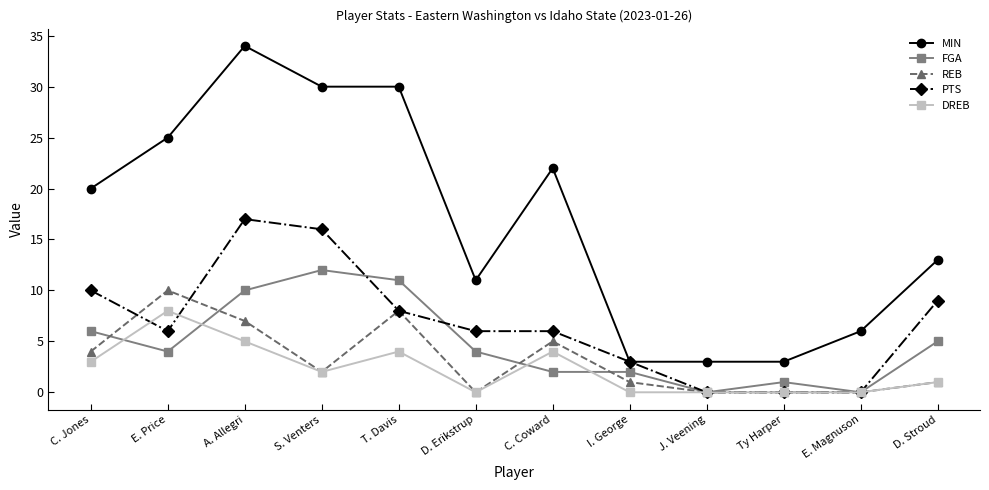

Count the number of categories in the chart.

12